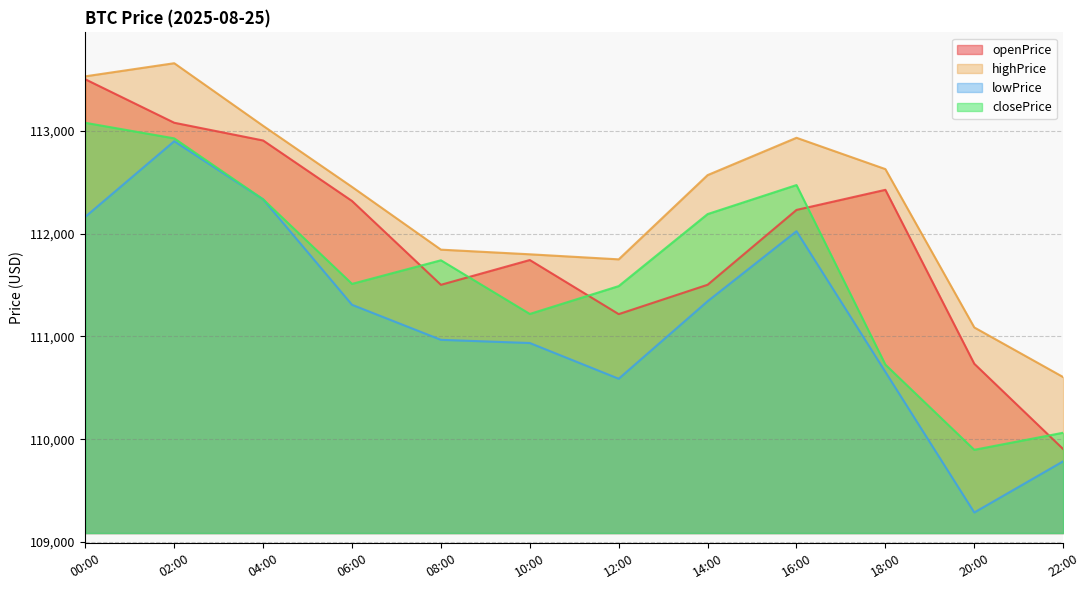

Reading left to right, extract all data points from this chart.

openPrice: 00:00=113500.6	02:00=113078.3	04:00=112905.8	06:00=112317.5	08:00=111502.5	10:00=111743.4	12:00=111217.3	14:00=111502.9	16:00=112230.5	18:00=112426.0	20:00=110734.7	22:00=109905.2
highPrice: 00:00=113529.8	02:00=113657.2	04:00=113048.3	06:00=112454.3	08:00=111844.3	10:00=111799.1	12:00=111750.0	14:00=112569.1	16:00=112932.1	18:00=112627.6	20:00=111087.9	22:00=110605.2
lowPrice: 00:00=112164.4	02:00=112898.8	04:00=112333.5	06:00=111308.0	08:00=110967.5	10:00=110936.4	12:00=110589.0	14:00=111342.6	16:00=112023.6	18:00=110655.5	20:00=109288.4	22:00=109786.1
closePrice: 00:00=113077.7	02:00=112926.4	04:00=112333.5	06:00=111511.6	08:00=111740.9	10:00=111219.1	12:00=111489.9	14:00=112190.2	16:00=112472.4	18:00=110726.2	20:00=109897.9	22:00=110064.0